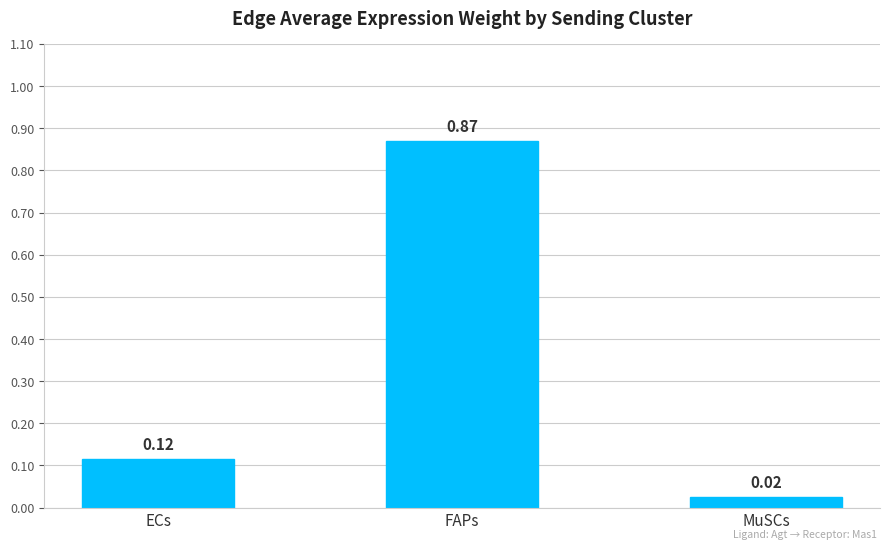

List the labels in order of value, largest first.

FAPs, ECs, MuSCs